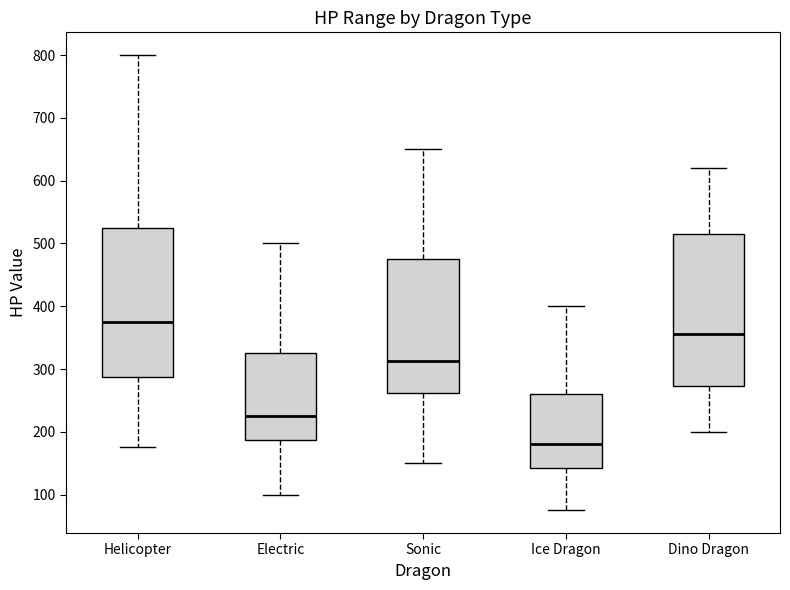

Reading left to right, read every box against the y-axis: the position of its median line, the range the box covers, and the ends of its whiskers. The values are not printed on the chart, so give them approximately, as read against the axis.

Helicopter: median 380, box 290 to 530, whiskers 180 to 800
Electric: median 230, box 190 to 330, whiskers 100 to 500
Sonic: median 310, box 260 to 480, whiskers 150 to 650
Ice Dragon: median 180, box 140 to 260, whiskers 80 to 400
Dino Dragon: median 360, box 270 to 520, whiskers 200 to 620